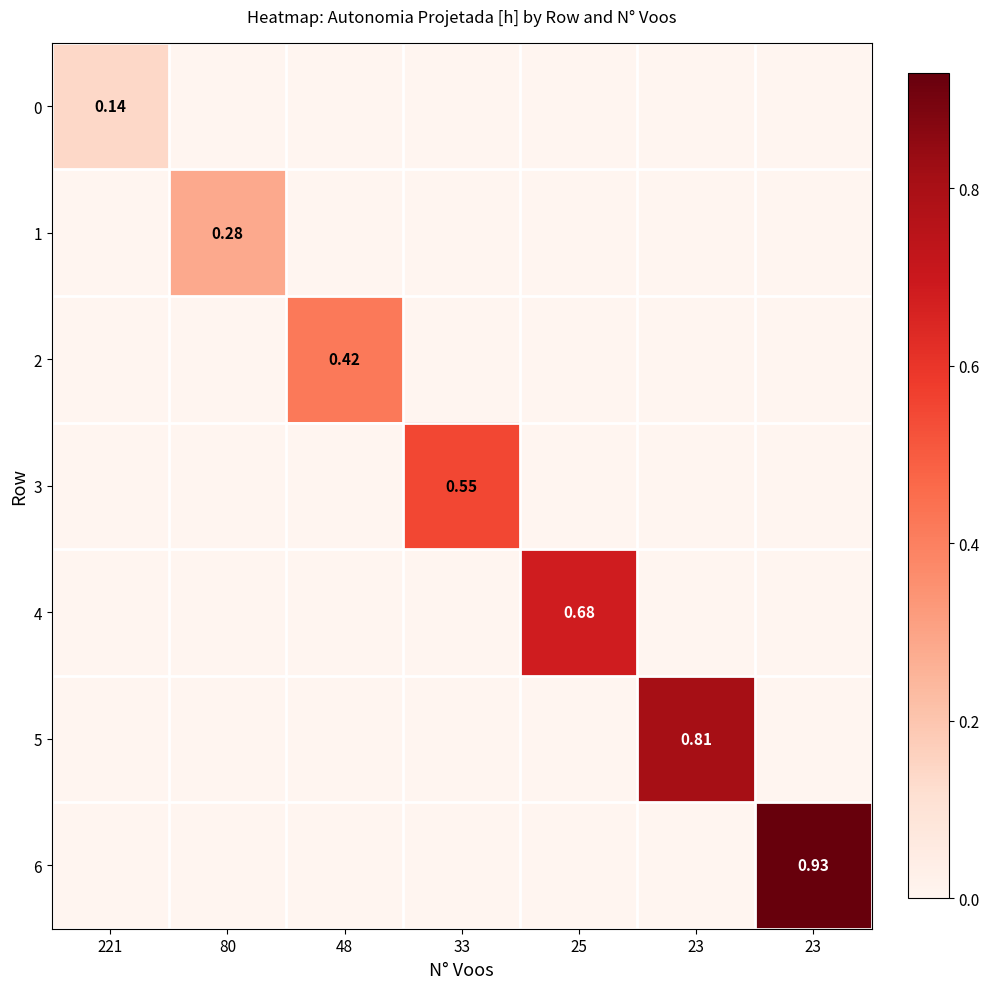

What is the average value of the 6 series?

0.1